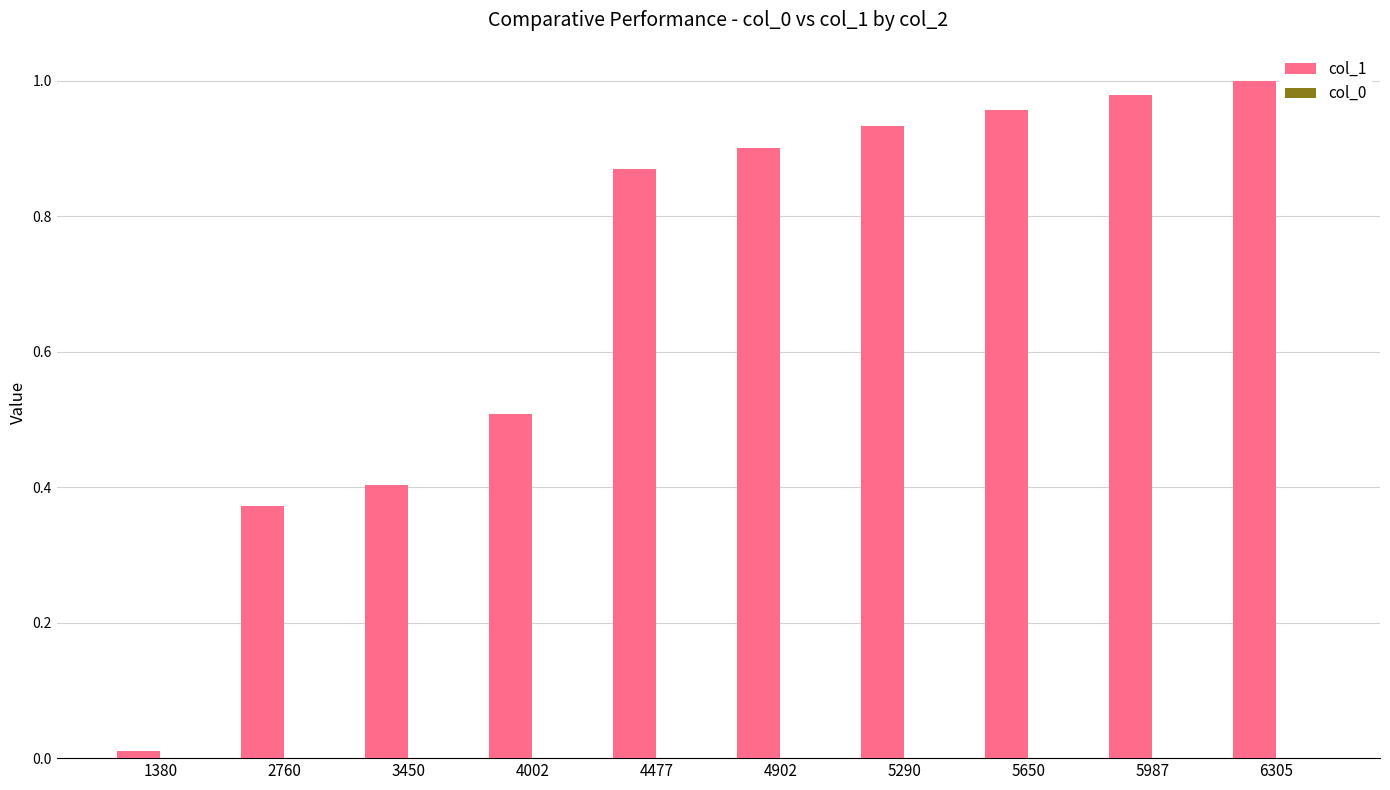

Which label corresponds to the largest value in the chart?

6305